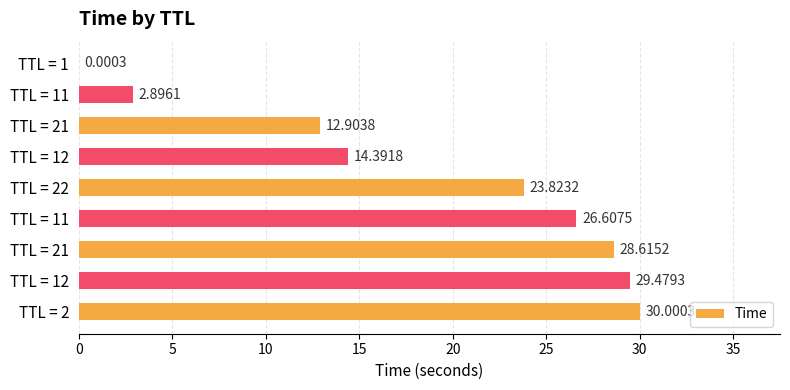

Are the bars horizontal?

Yes